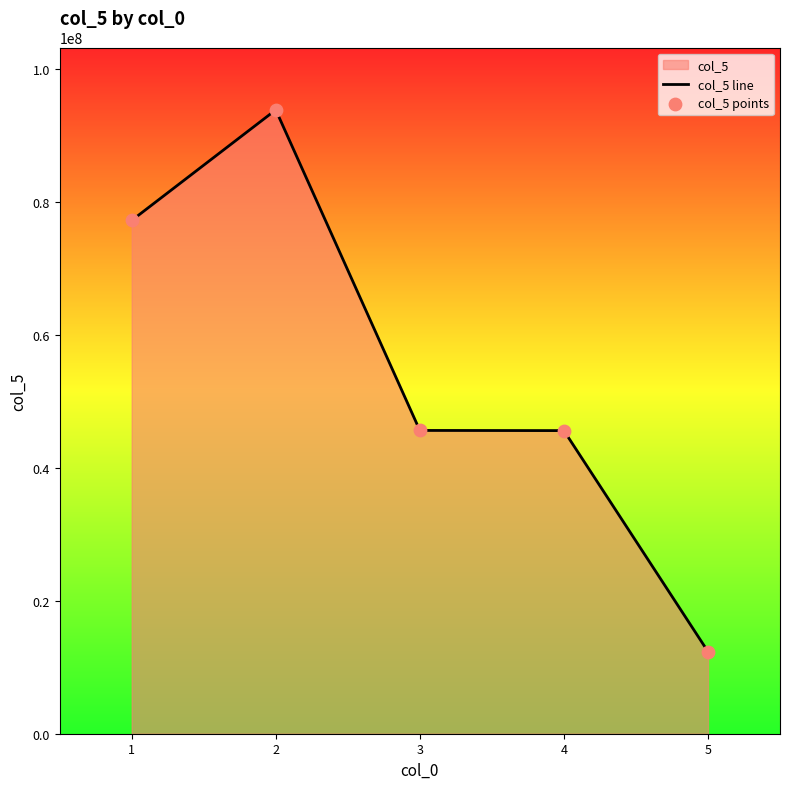

Which series has the largest total across all categories?

col_5 line